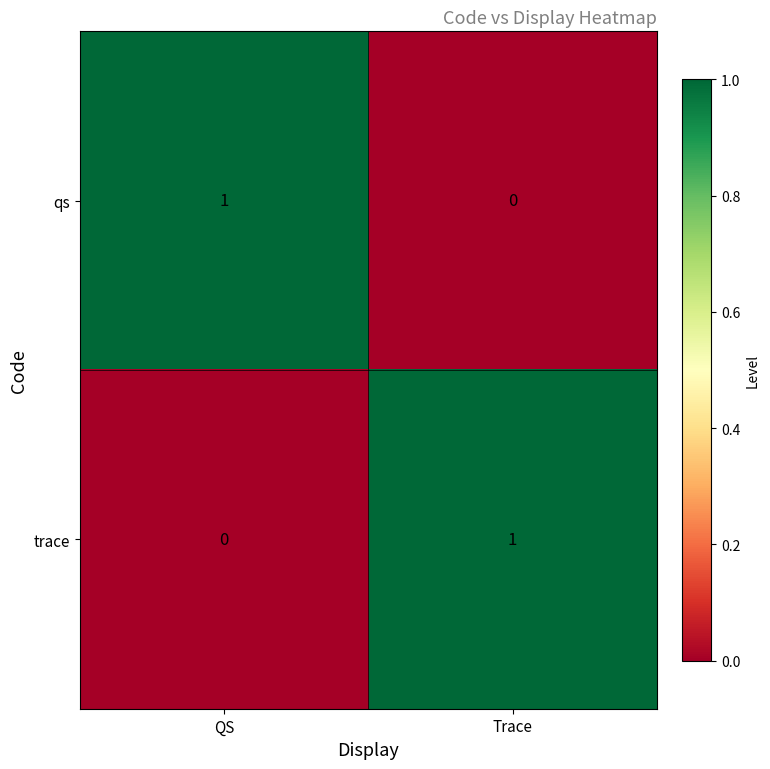

Which category has the highest value in the qs series?

QS